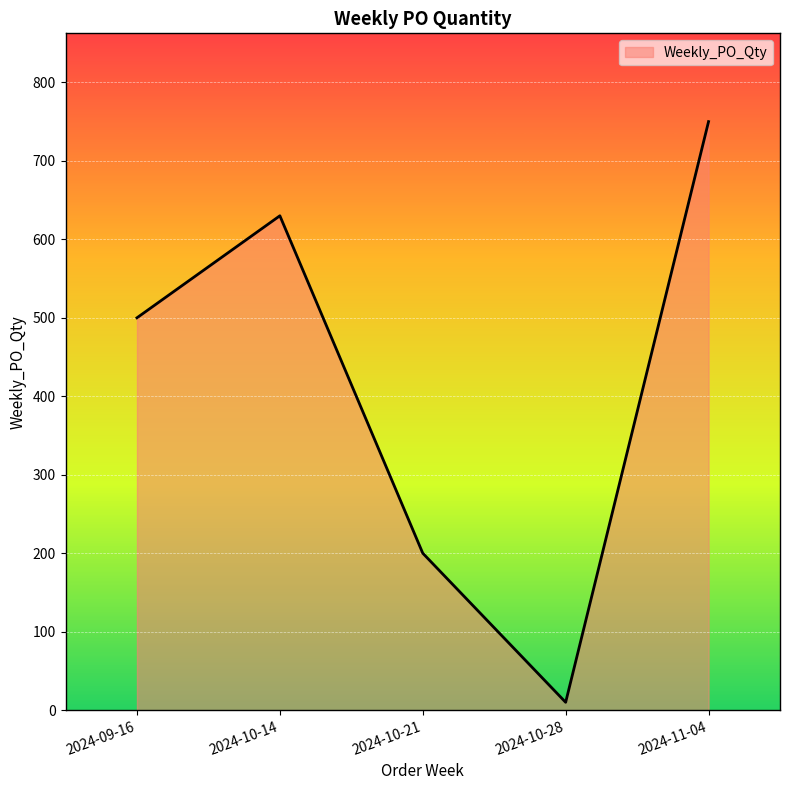

List the labels in order of value, smallest first.

2024-10-28, 2024-10-21, 2024-09-16, 2024-10-14, 2024-11-04